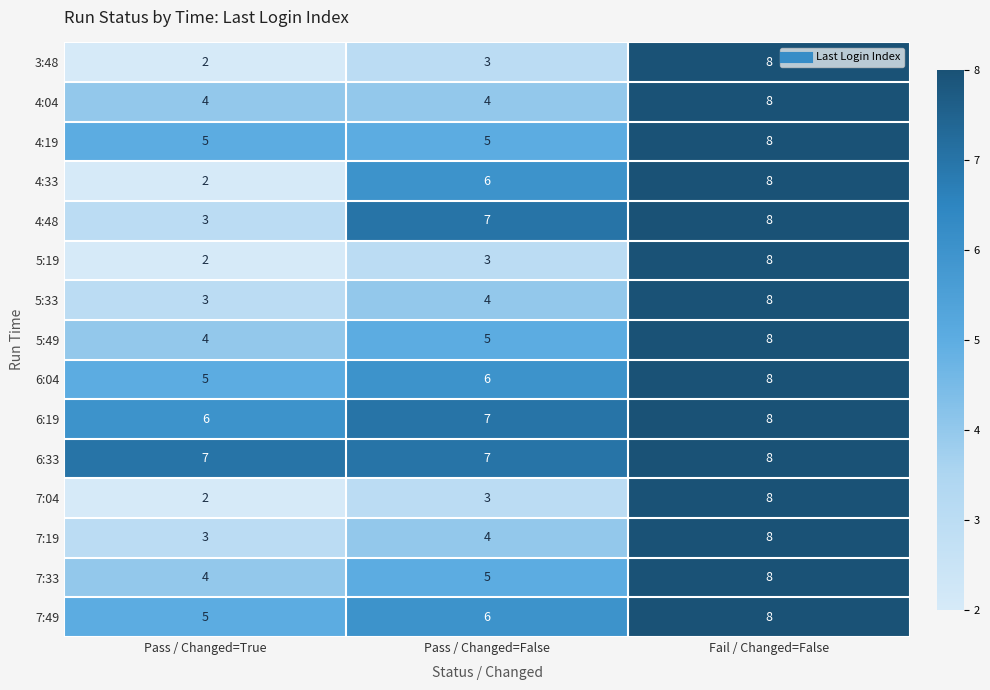

True or false: 4:19 has a value of 5 at Pass / Changed=False.

True